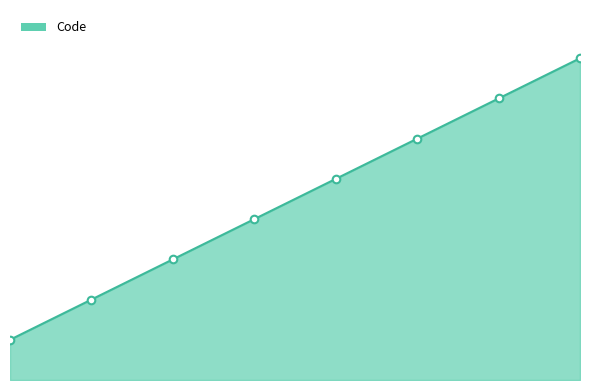

Does the chart have visible grid lines?

No